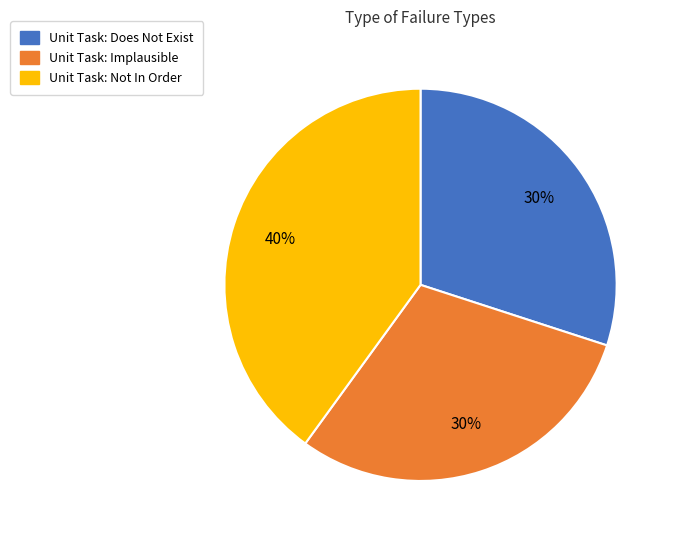

How many slices are in this pie chart?

3